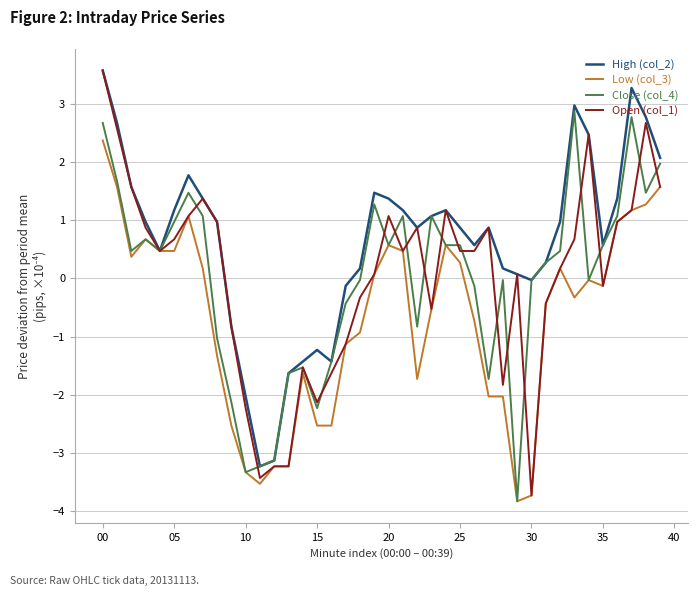

What is the smallest value displayed?

-3.8